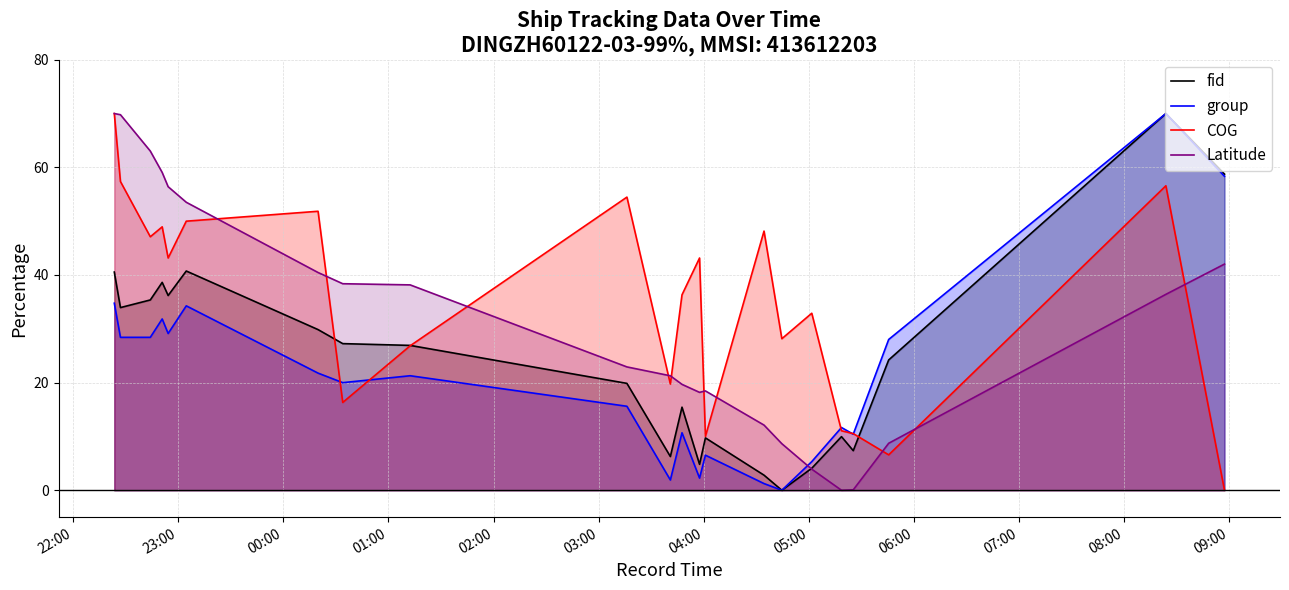

Rank the series by their average value, from lowest to highest.

group, fid, Latitude, COG